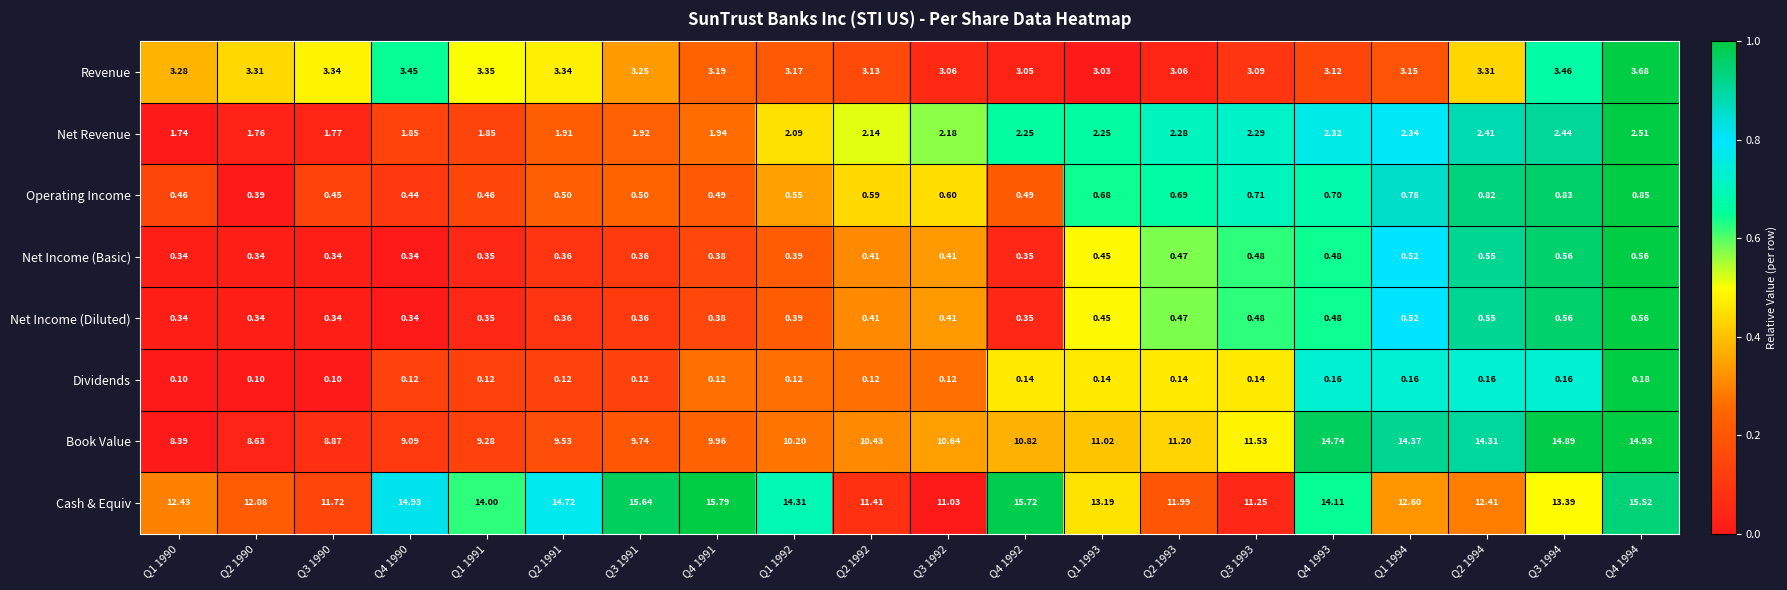

Which series has the largest total across all categories?

Cash & Equiv